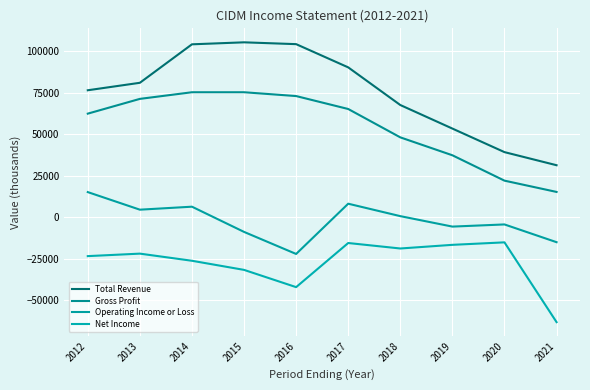

Reading right to left, list all the values displayed in this chart.

Total Revenue: 31400	39300	53500	67700	90400	104400	105500	104300	81100	76600
Gross Profit: 15300	22100	37400	48200	65300	73100	75400	75400	71400	62500
Operating Income or Loss: -15000	-4300	-5600	700	8200	-22100	-8800	6400	4600	15200
Net Income: -63200	-15100	-16600	-18800	-15500	-42100	-31700	-26200	-21900	-23400